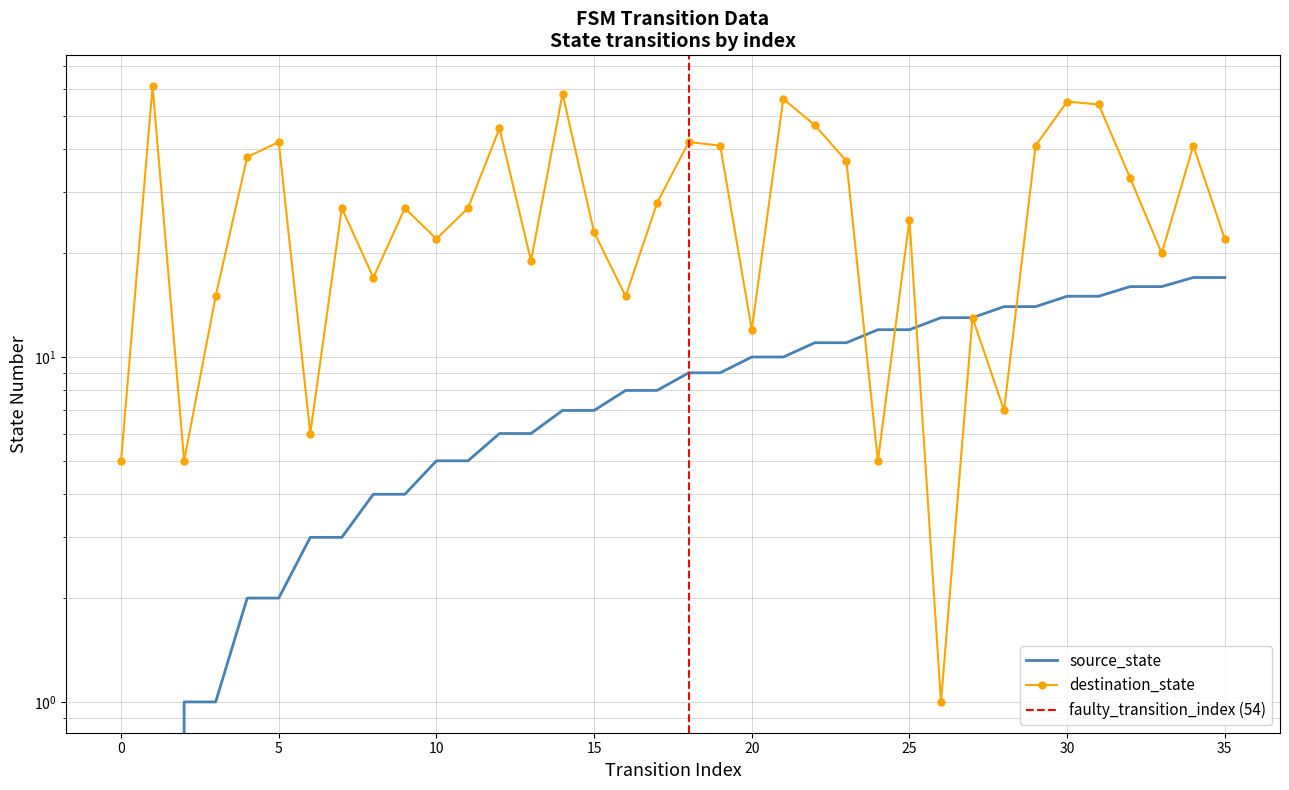

Reading left to right, transcribe all the data shown in this chart.

source_state: 0=0	1=0	2=1	3=1	4=2	5=2	6=3	7=3	8=4	9=4	10=5	11=5	12=6	13=6	14=7	15=7	16=8	17=8	18=9	19=9	20=10	21=10	22=11	23=11	24=12	25=12	26=13	27=13	28=14	29=14	30=15	31=15	32=16	33=16	34=17	35=17
destination_state: 0=5	1=61	2=5	3=15	4=38	5=42	6=6	7=27	8=17	9=27	10=22	11=27	12=46	13=19	14=58	15=23	16=15	17=28	18=42	19=41	20=12	21=56	22=47	23=37	24=5	25=25	26=1	27=13	28=7	29=41	30=55	31=54	32=33	33=20	34=41	35=22